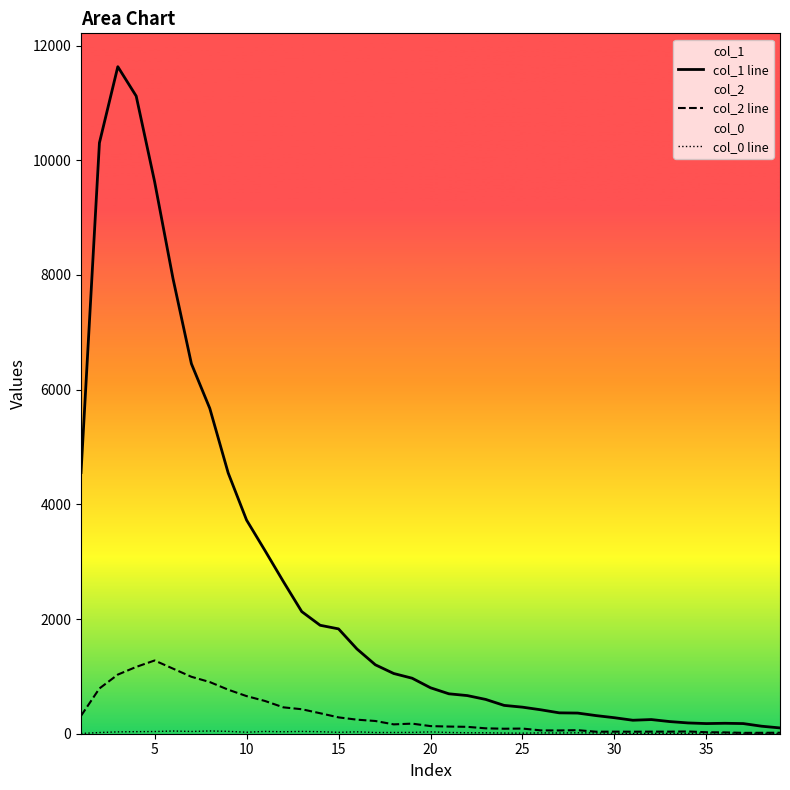

What is the sum of all col_2 line values?

13073